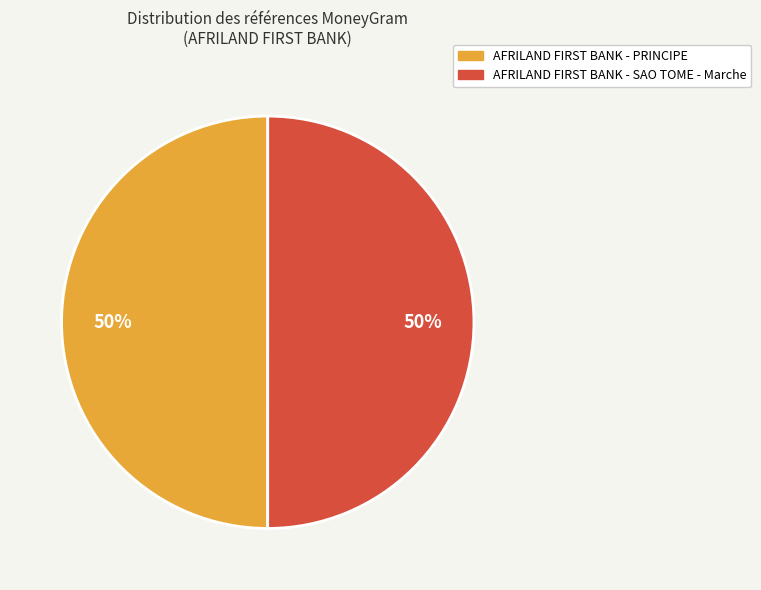

To the nearest percent, what is the average slice percentage?

50%